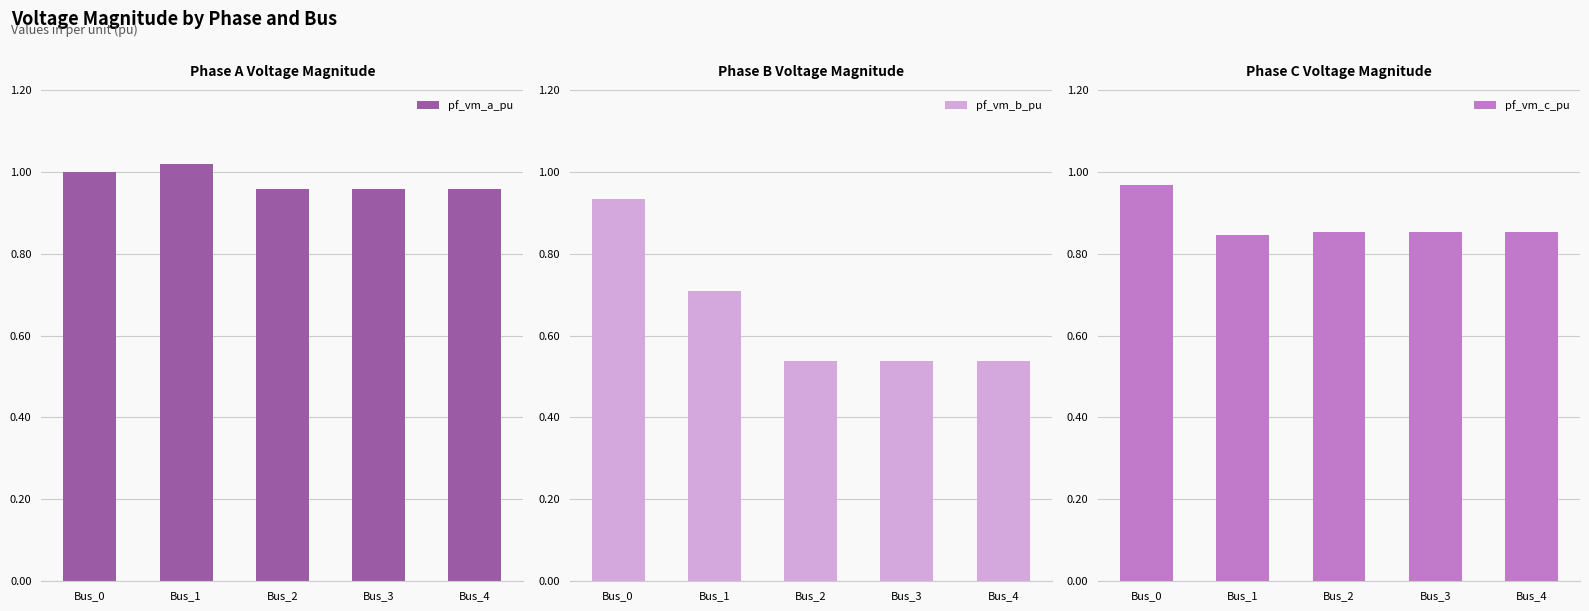

What is the total value across all series at Bus_4?

2.3